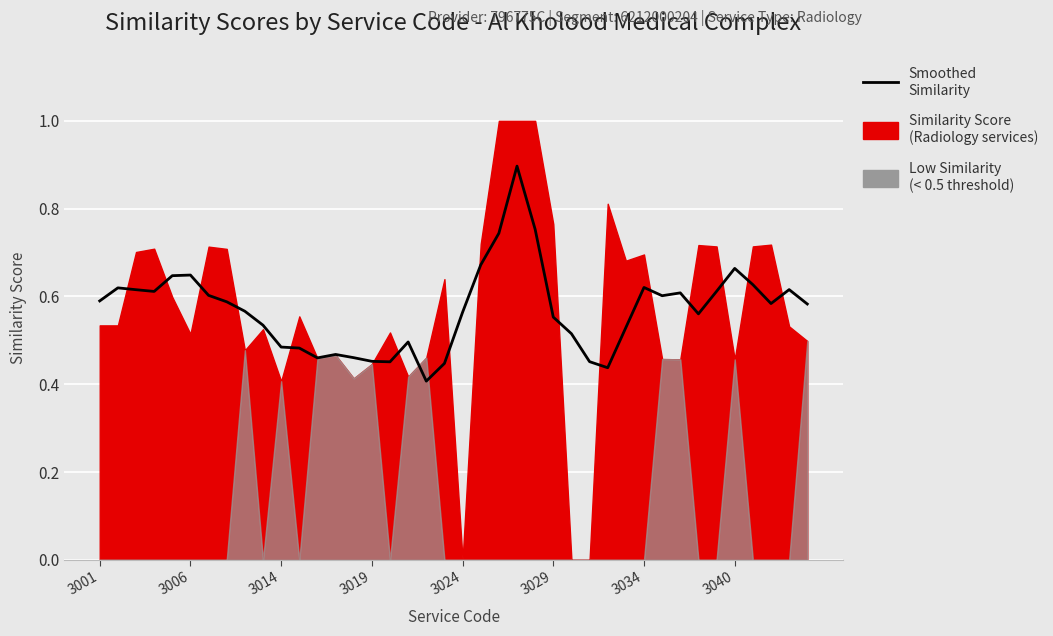

What value does the data have at 37?

0.6